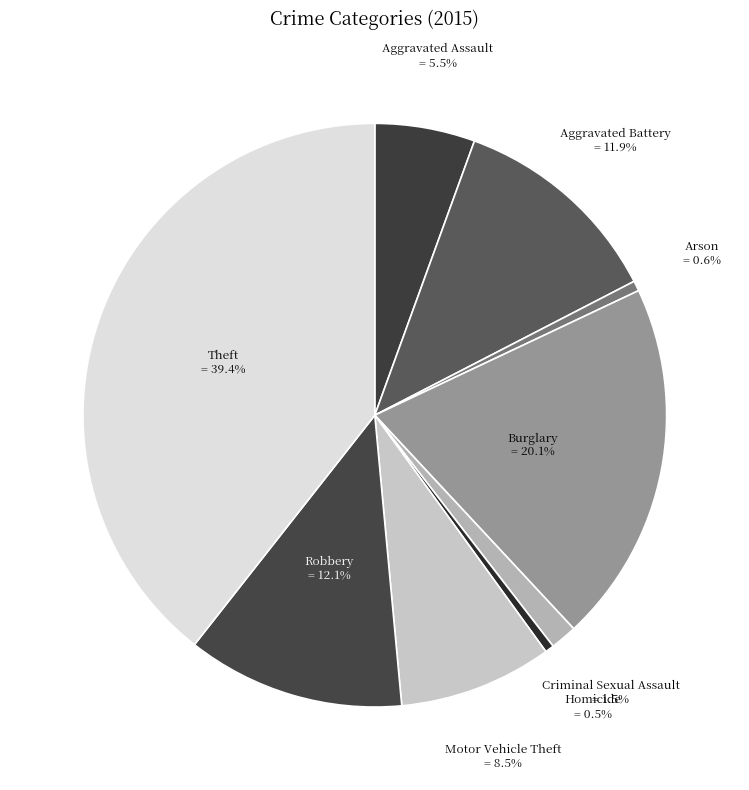

Count the number of slices in the pie.

9